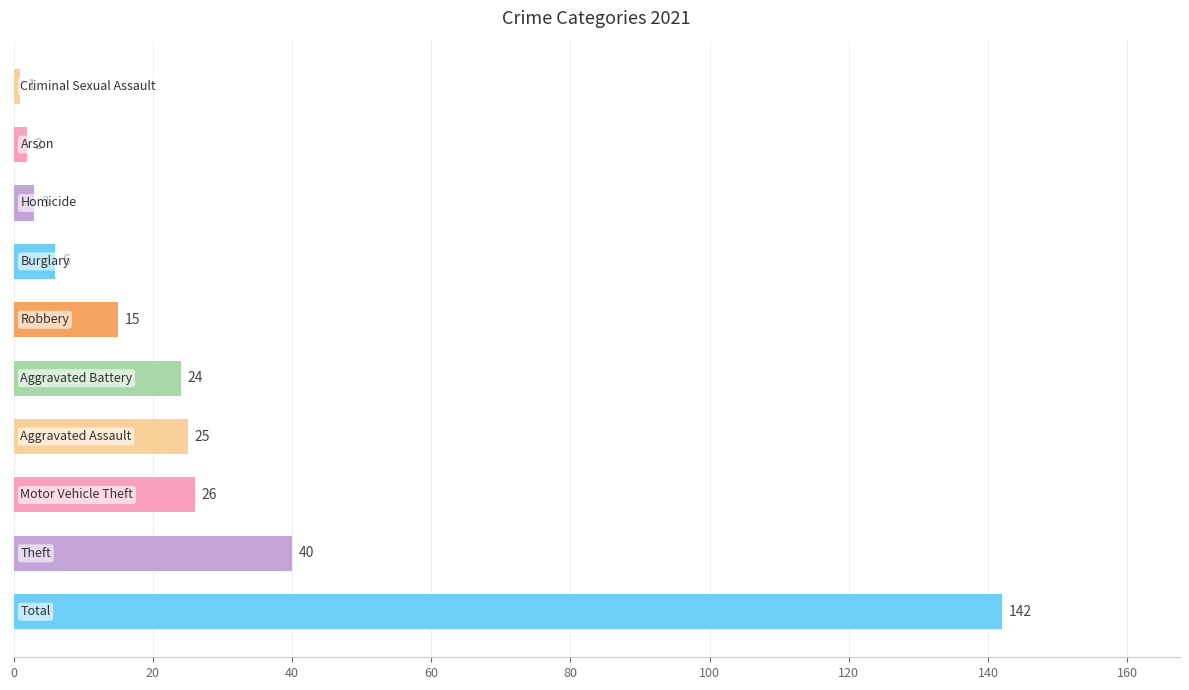

What is the sum of all values?

284